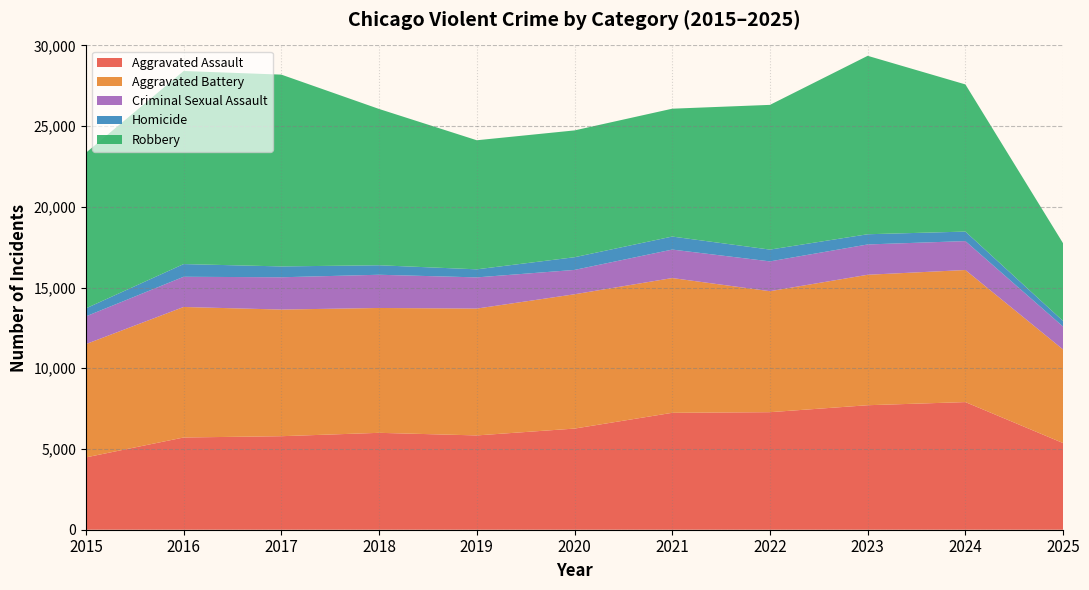

Reading left to right, list all the values displayed in this chart.

Aggravated Assault: 4480	5713	5793	6002	5841	6265	7242	7281	7712	7906	5367
Aggravated Battery: 7018	8085	7845	7734	7858	8320	8348	7495	8081	8182	5796
Criminal Sexual Assault: 1718	1871	2000	2058	1932	1508	1764	1846	1878	1791	1419
Homicide: 496	786	672	588	499	787	806	730	632	589	345
Robbery: 9638	11960	11881	9681	7995	7855	7920	8965	11052	9116	4812